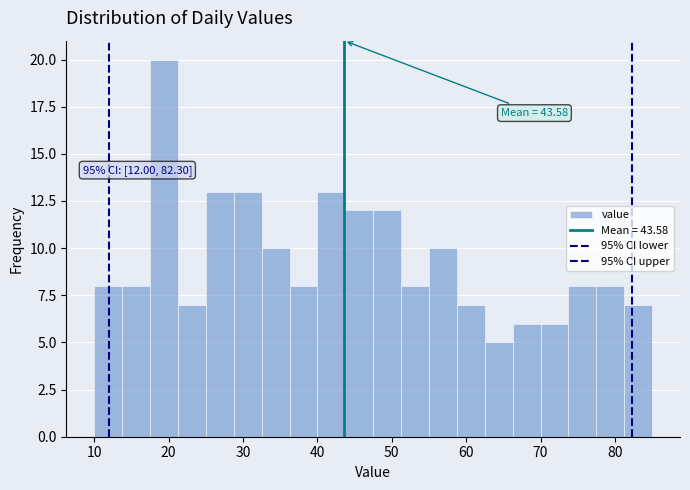

Read against the x-axis, roughly where is the centre of the tallest bar?

19